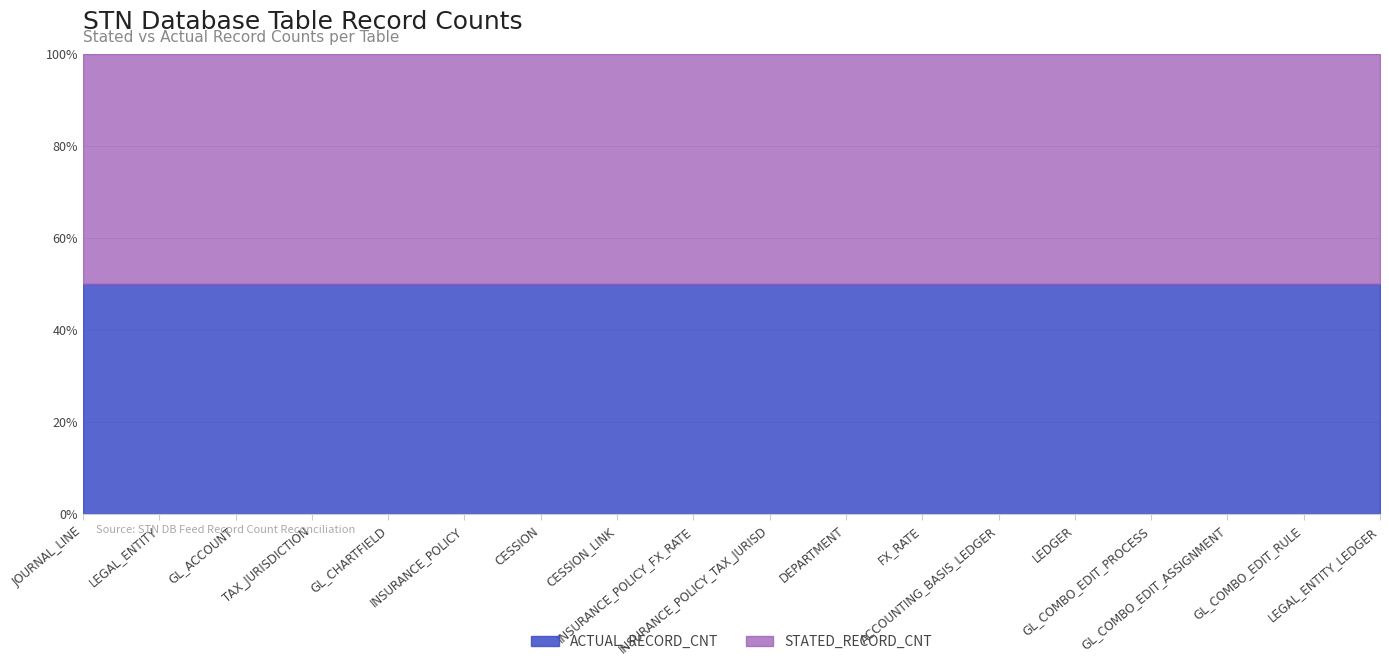

What is the label of the 4th point from the right?

GL_COMBO_EDIT_PROCESS